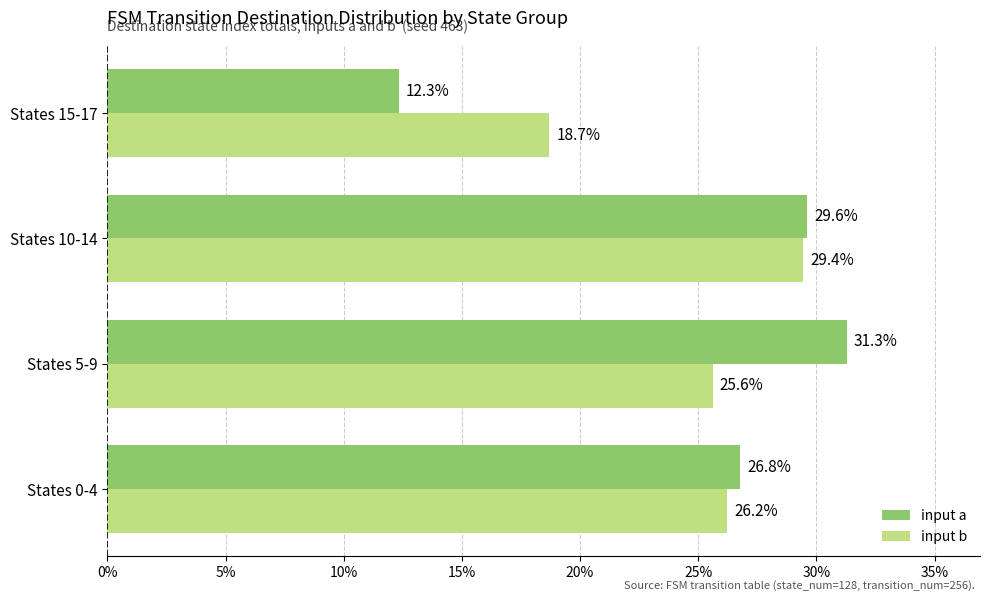

Is the value of input a at States 0-4 greater than the value of input b at States 10-14?

No